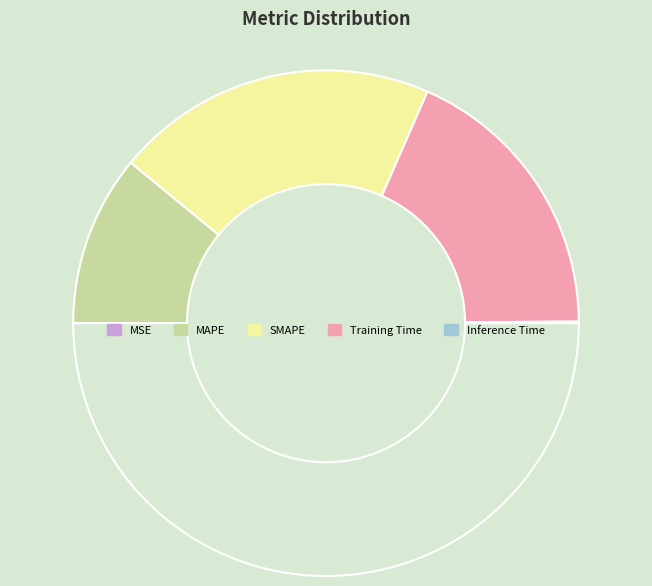

Is there any slice that represents more than half of the pie?

No